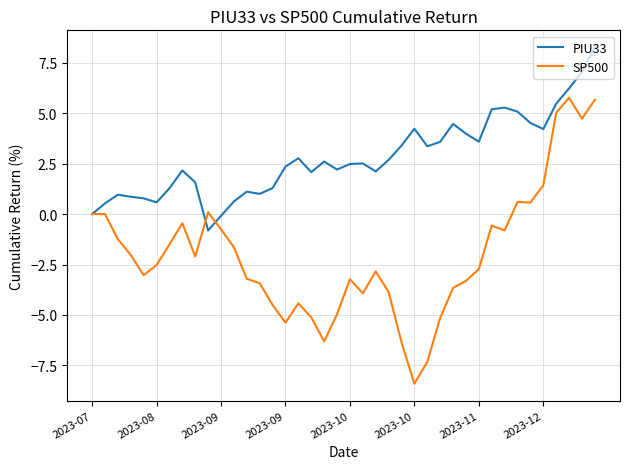

Which series has the largest total across all categories?

PIU33